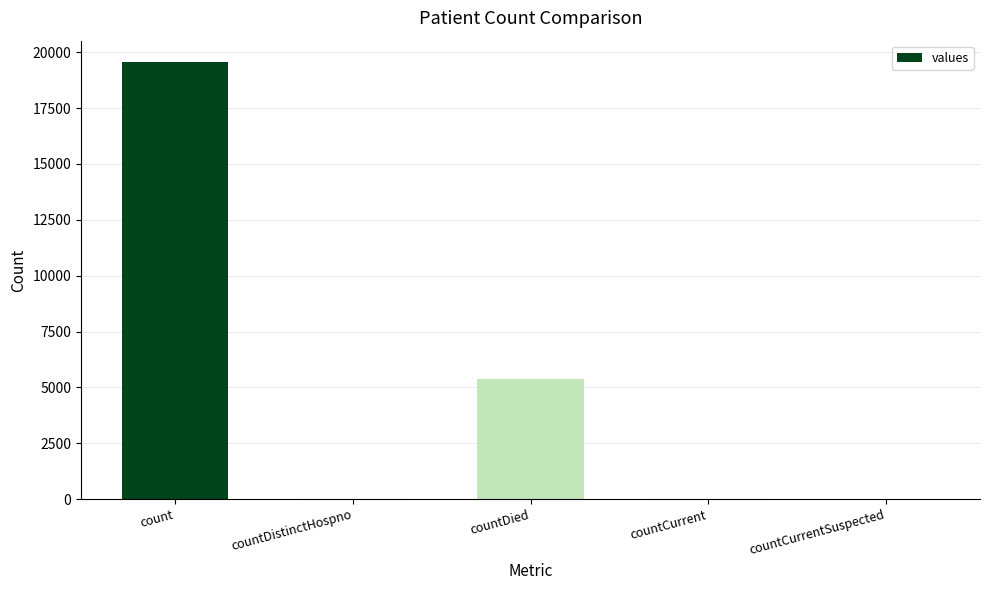

What is the sum of all values?

25012